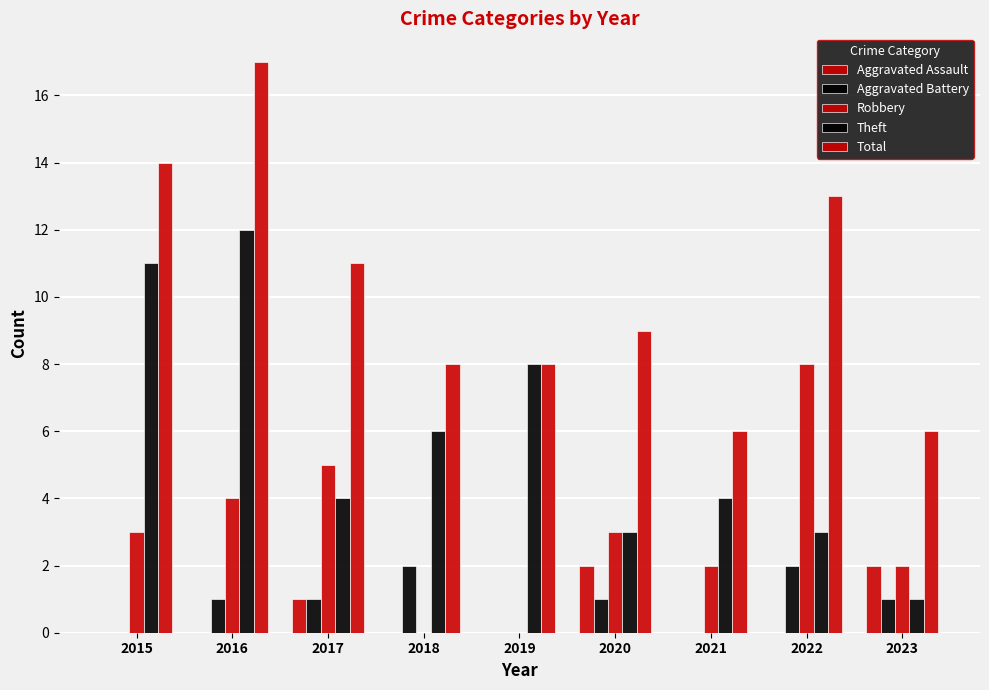

True or false: Aggravated Assault has a value of 1 at 2017.

False